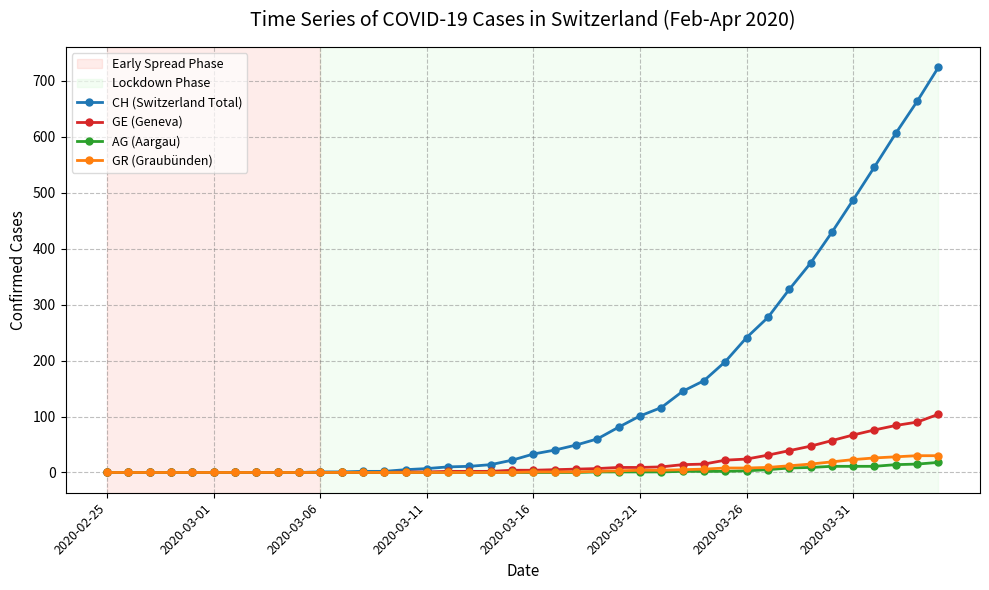

What is the maximum value shown in the chart?

724